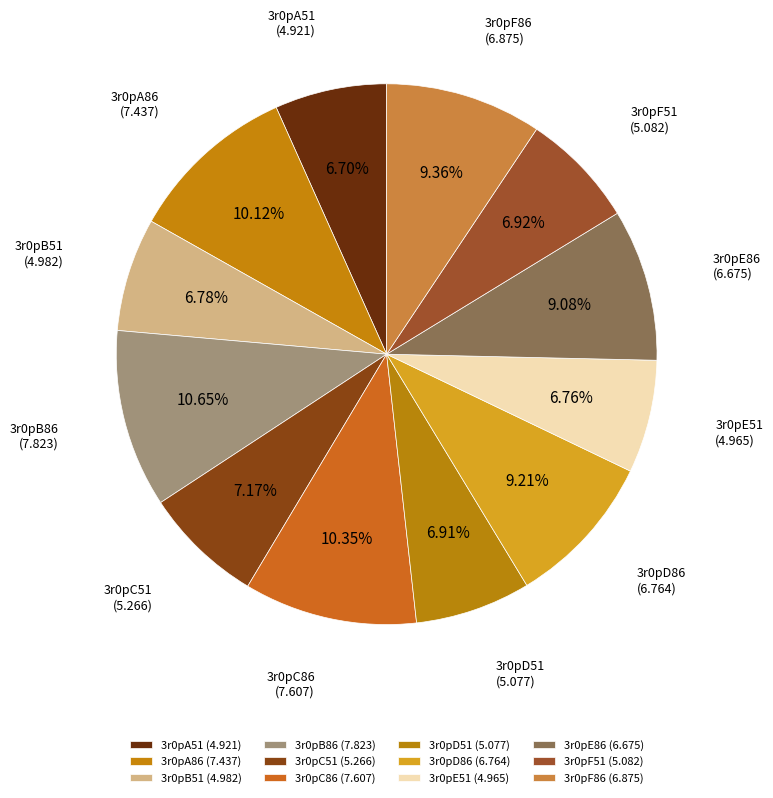

What portion of the pie excludes 3r0pD86?

90.8%